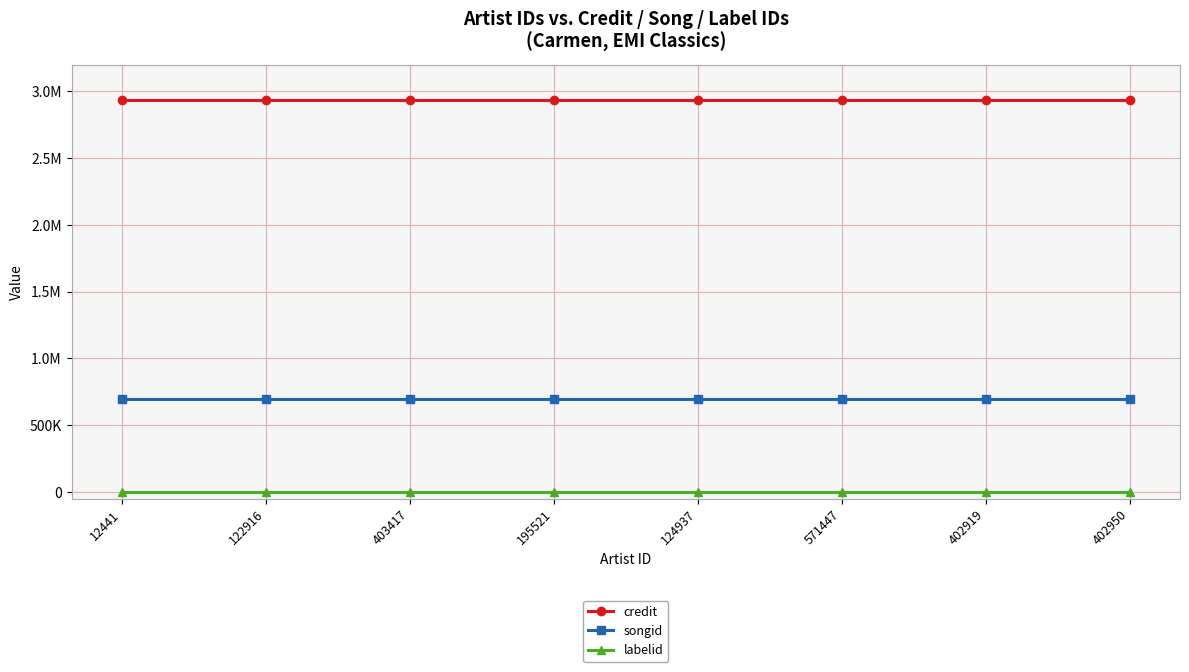

True or false: labelid has more than 0 points higher than both neighbors.

False